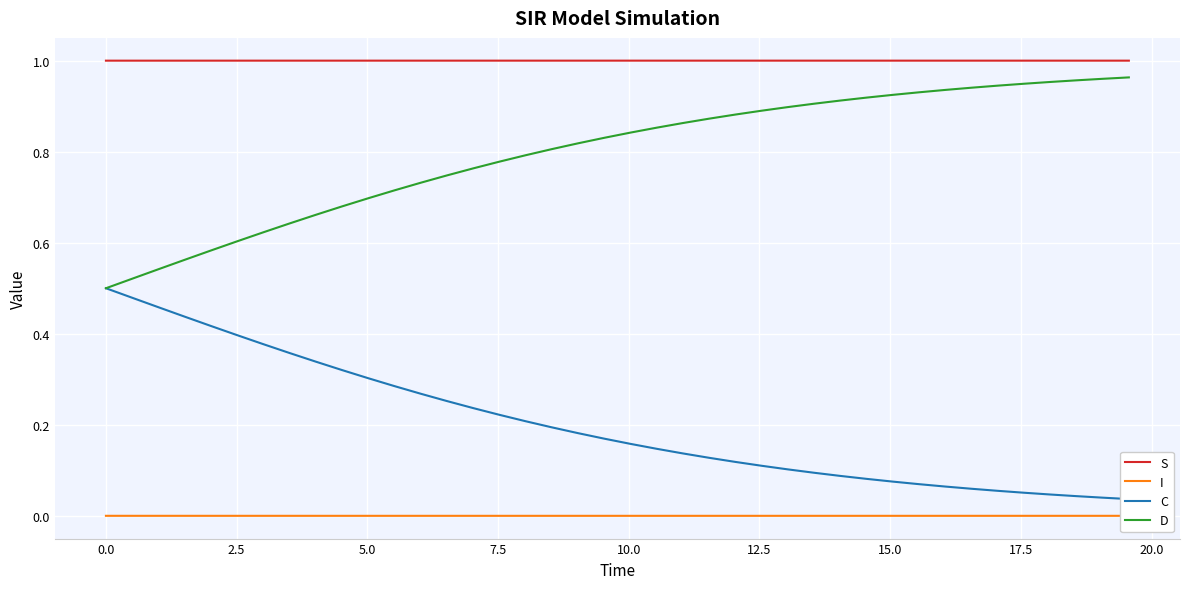

What is the sum of all D values?

31.9